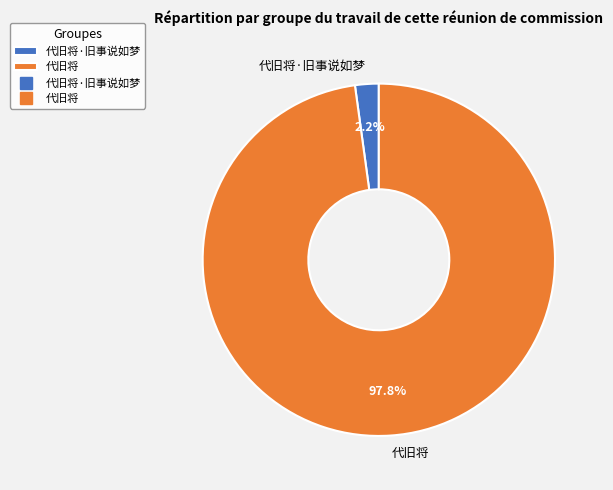

Count the number of slices in the pie.

2